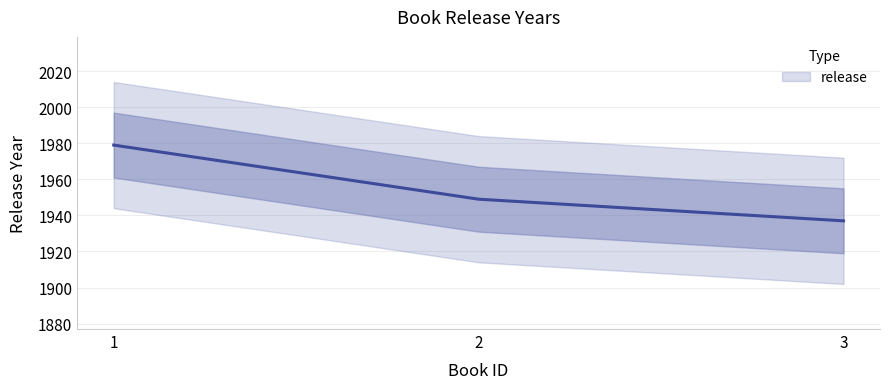

Count the values in the range 1937 to 1979.

3